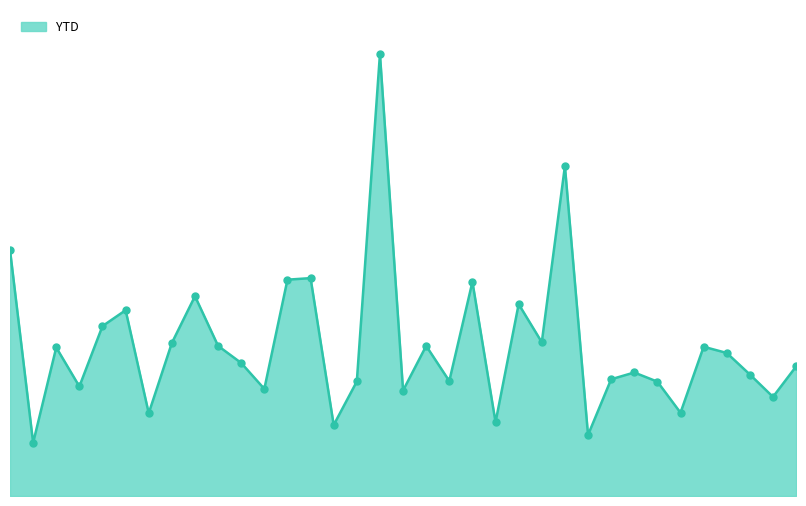

How many interior local peaks (higher than both neighbors) does the data have?

11